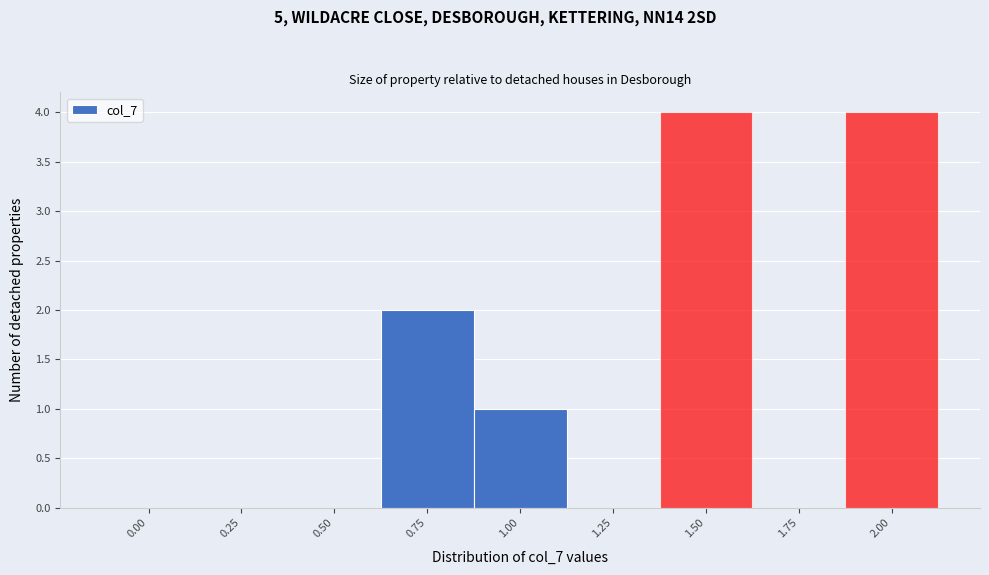

Reading left to right, transcribe all the data shown in this chart.

0.00=0	0.25=0	0.50=0	0.75=2	1.00=1	1.25=0	1.50=4	1.75=0	2.00=4